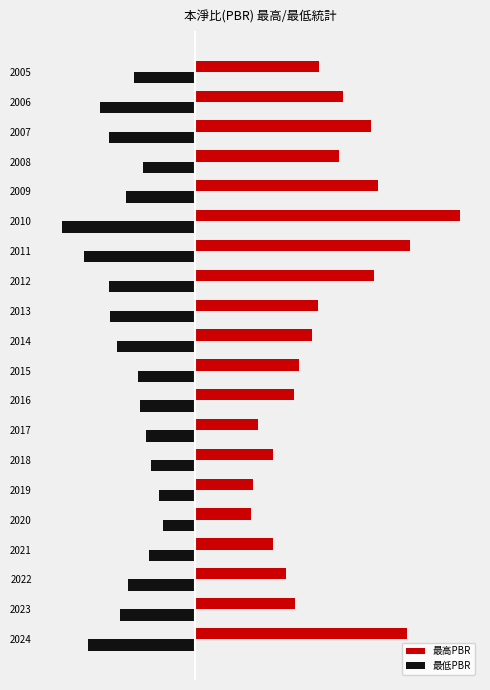

What are all the series names shown in the legend?

最高PBR, 最低PBR